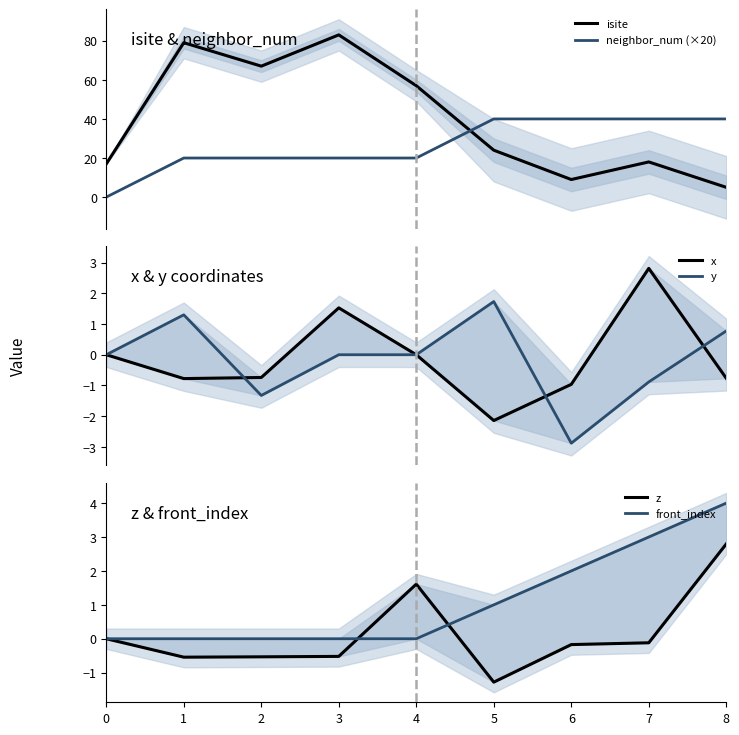

What is the sum of all z values?

1.2